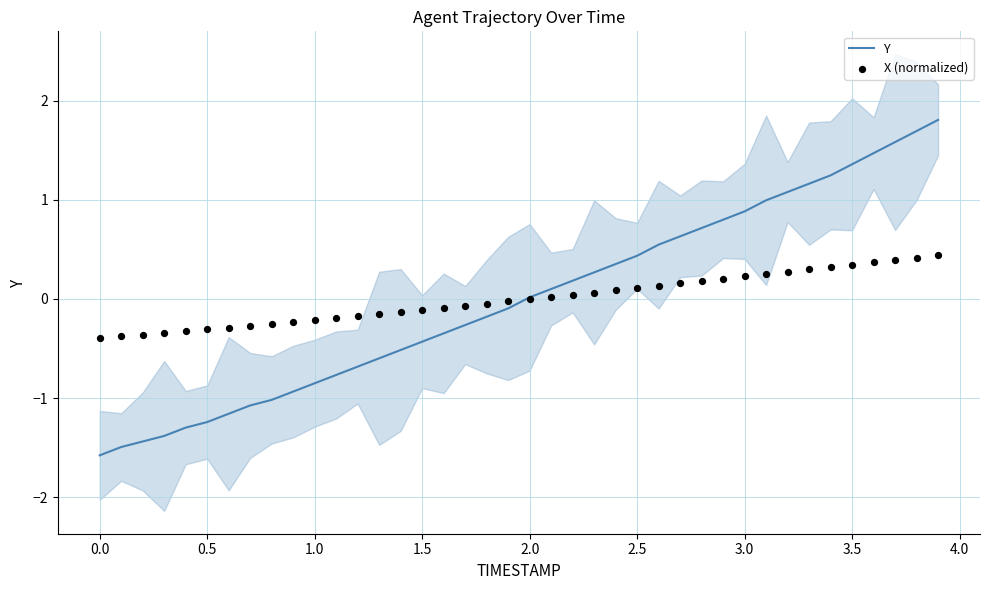

At how many categories does at least one series exceed 1?

8